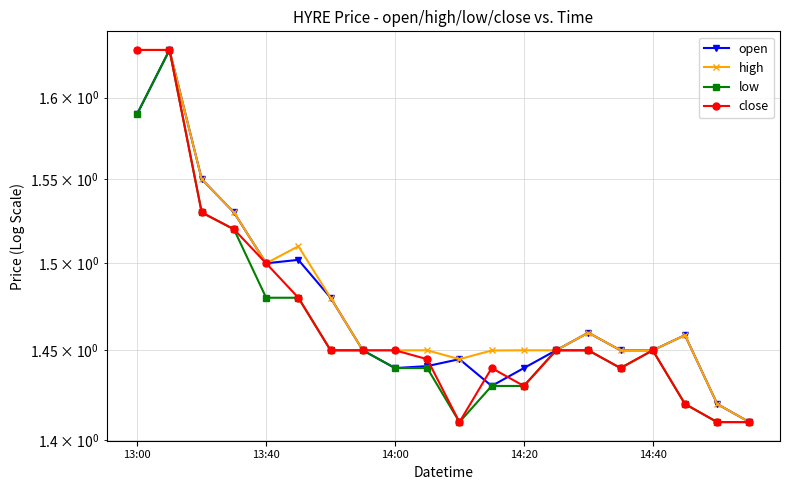

At how many categories does at least one series exceed 1?

20